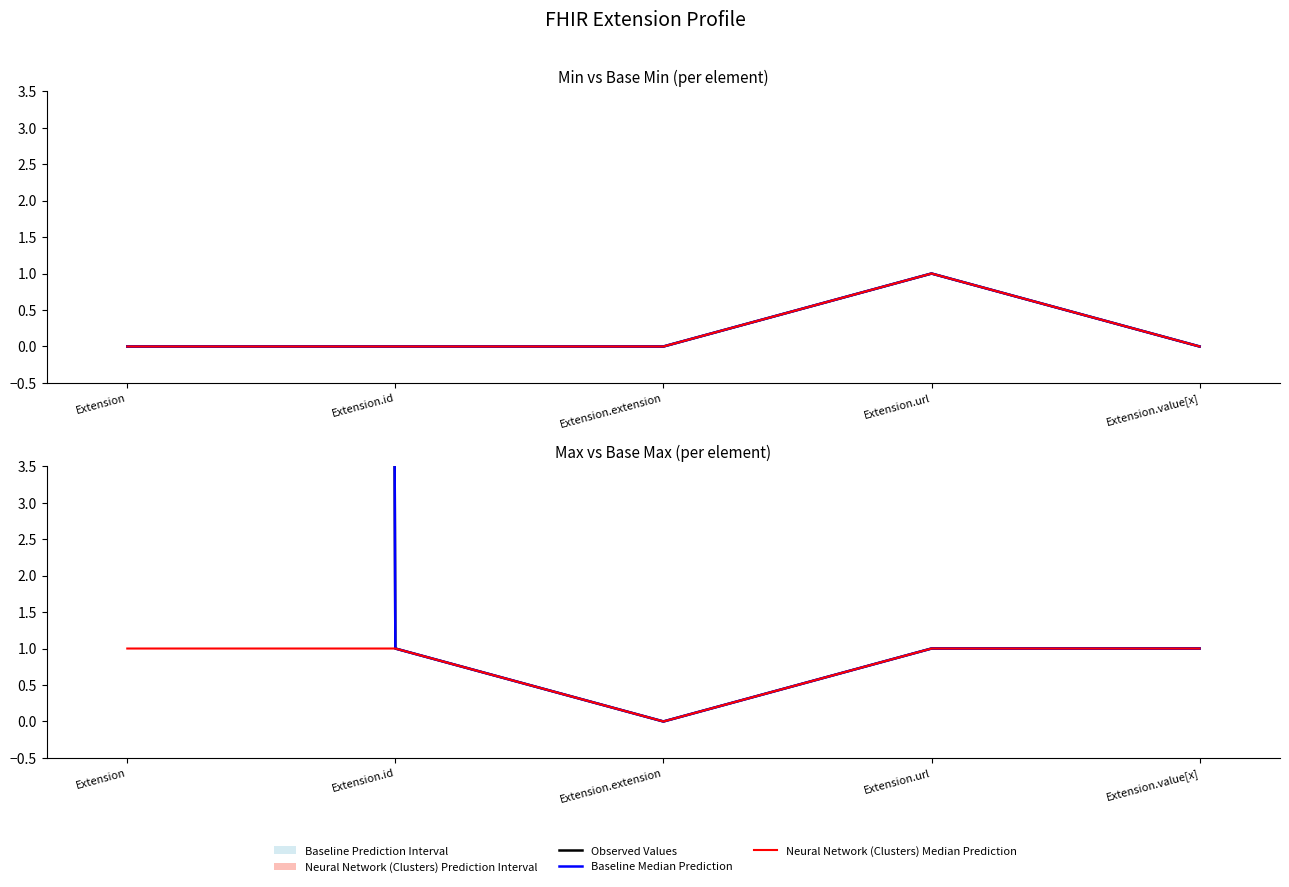

What is the difference between the Baseline Median Prediction values at Extension.extension and Extension.url?

1